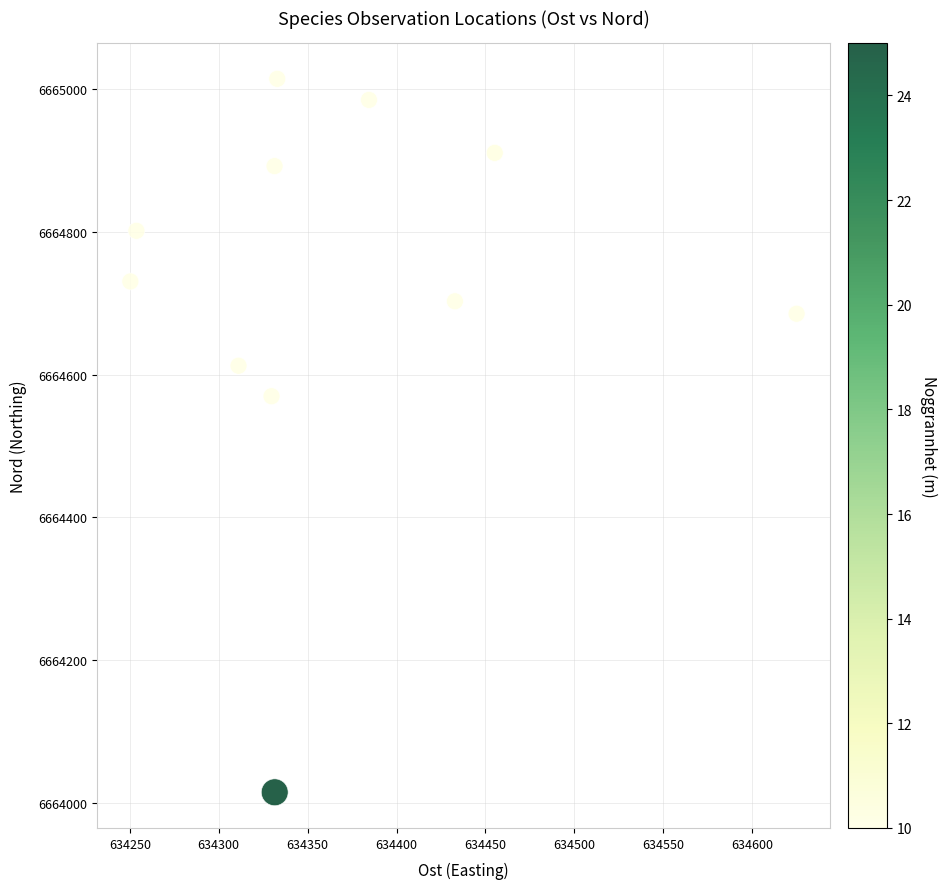

What Y value in the scatter plot is closest to 6664514?

6664569.7